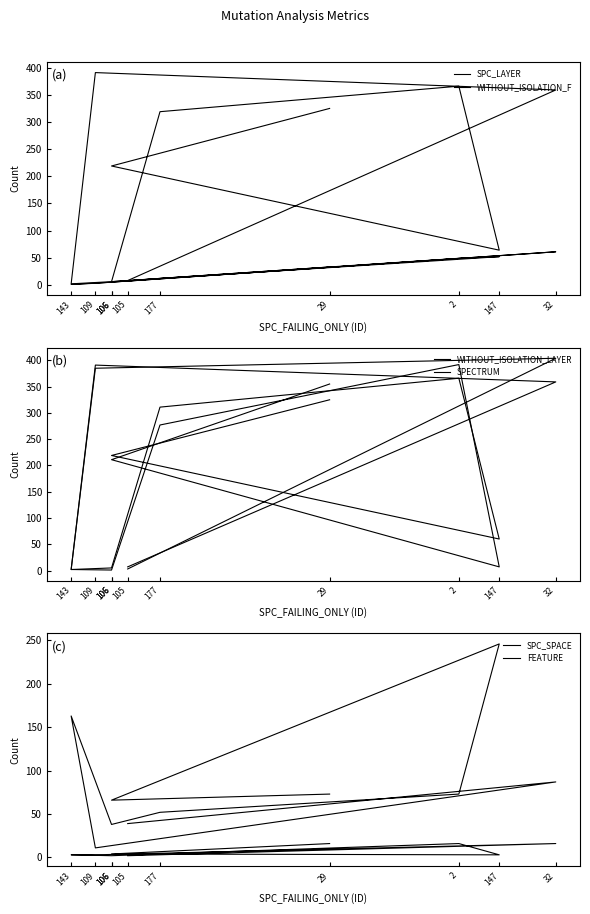

What is the maximum value shown in the chart?

404